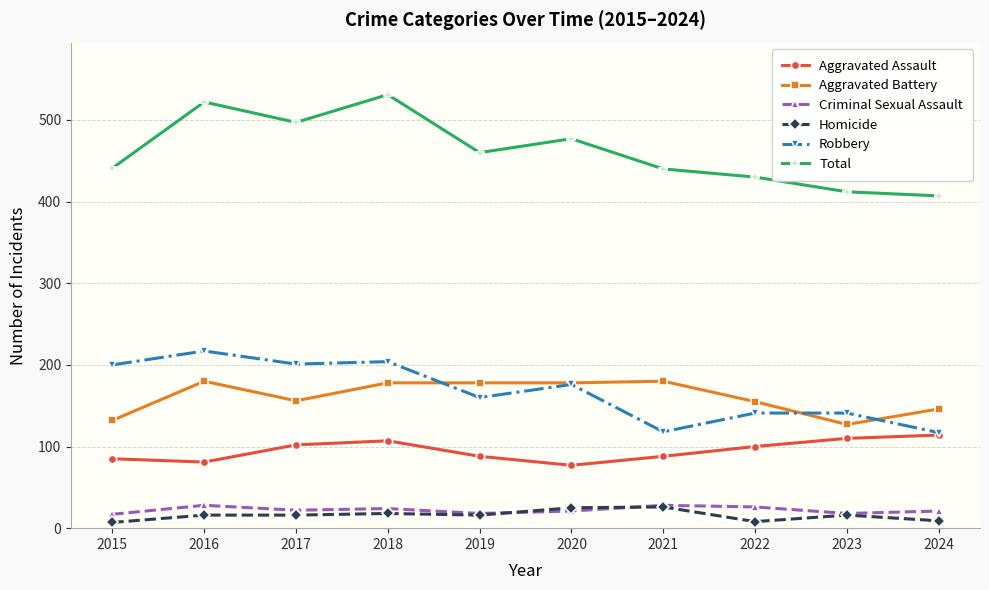

What is the total value across all series at 2023?

824